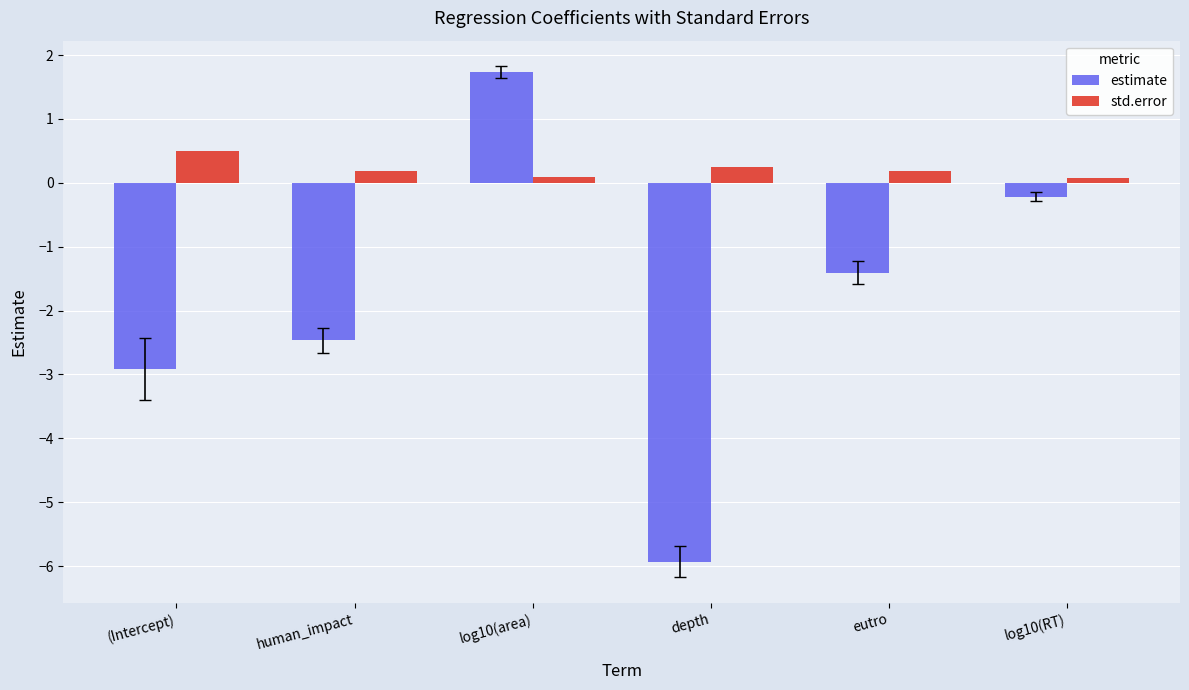

Reading left to right, list all the values displayed in this chart.

estimate: (Intercept)=-2.9	human_impact=-2.5	log10(area)=1.7	depth=-5.9	eutro=-1.4	log10(RT)=-0.2
std.error: (Intercept)=0.5	human_impact=0.2	log10(area)=0.1	depth=0.2	eutro=0.2	log10(RT)=0.1